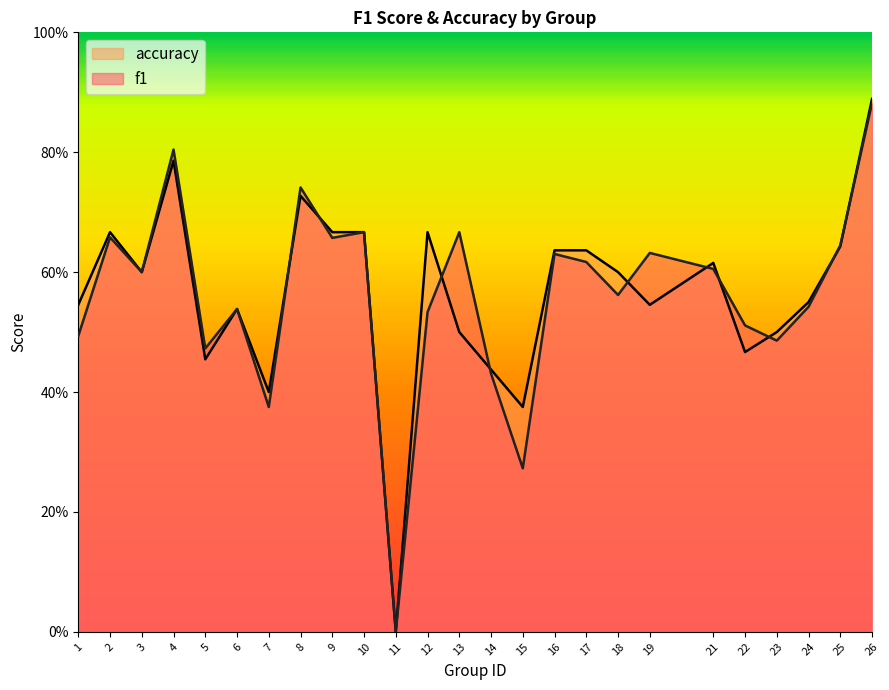

What are all the series names shown in the legend?

accuracy, f1